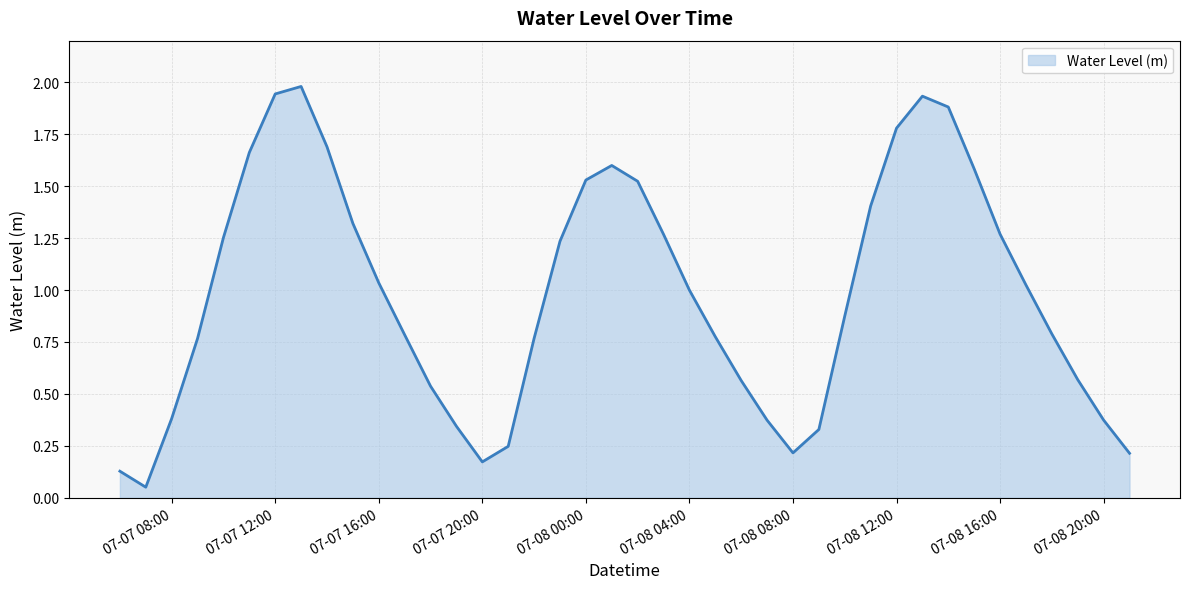

What is the greatest value displayed?

2.0